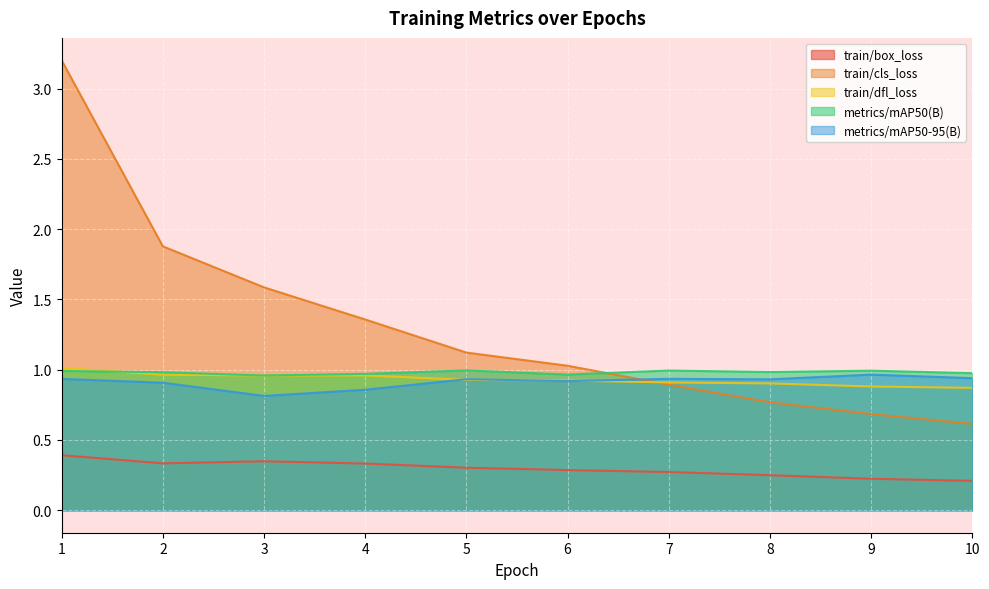

How many train/box_loss values are between 0 and 1?

10